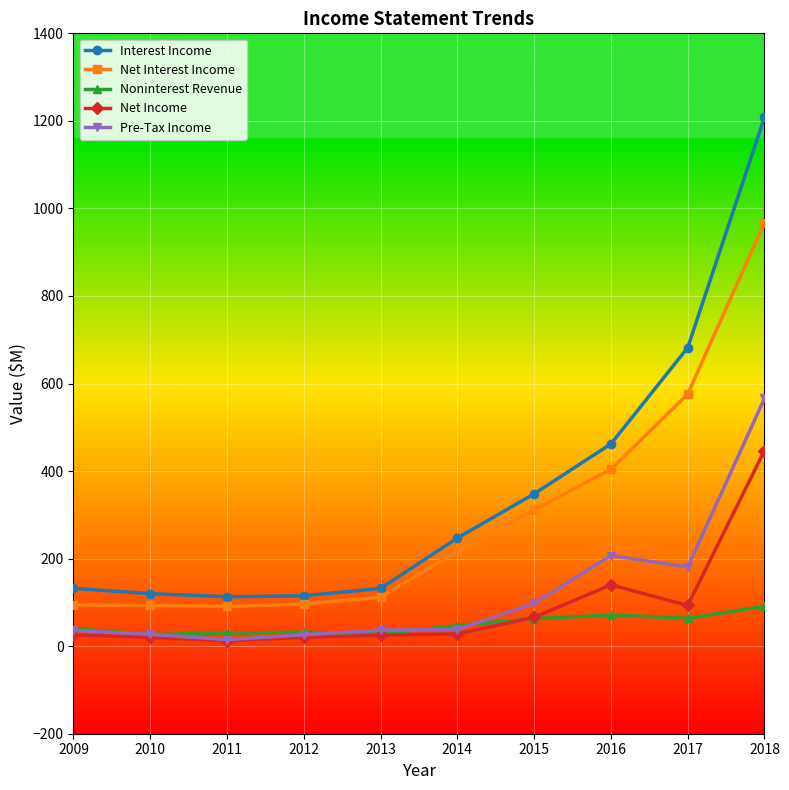

What is the average value of the Pre-Tax Income series?

123